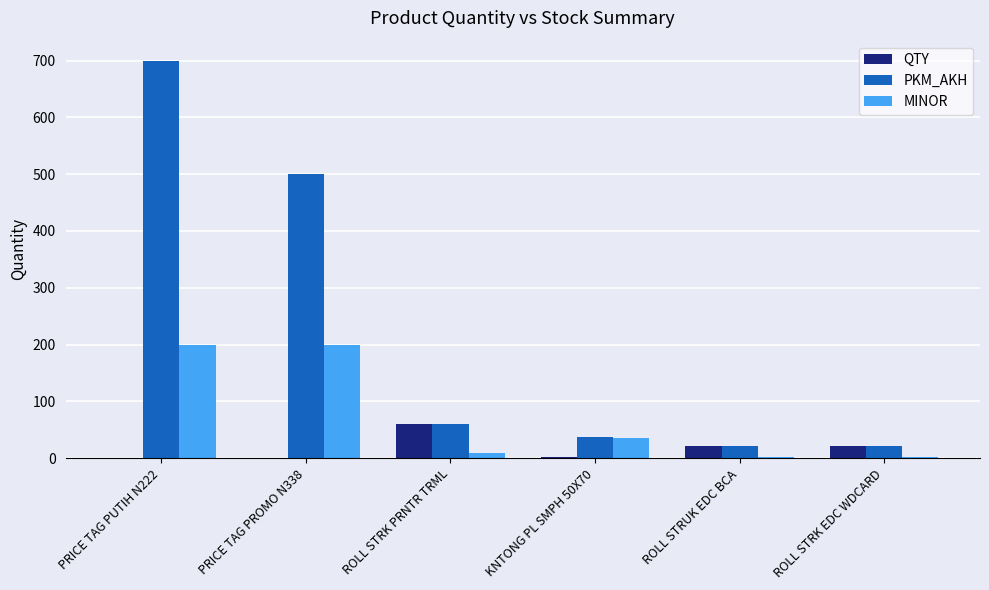

What is the highest value of the PKM_AKH series?

700